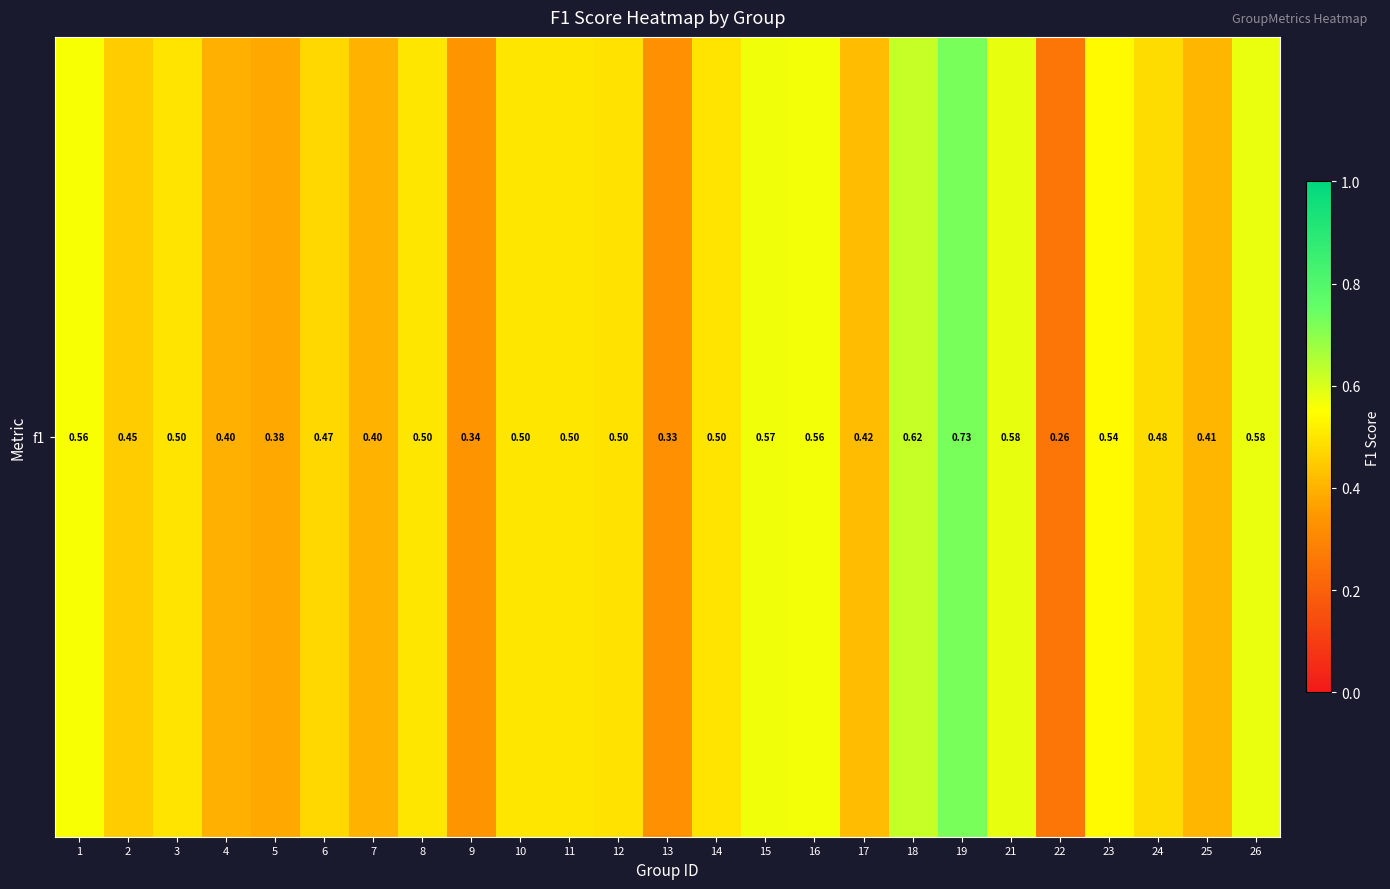

Rank the categories by value from highest to lowest.

19, 18, 21, 26, 15, 16, 1, 23, 8, 10, 11, 3, 14, 12, 24, 6, 2, 17, 25, 7, 4, 5, 9, 13, 22